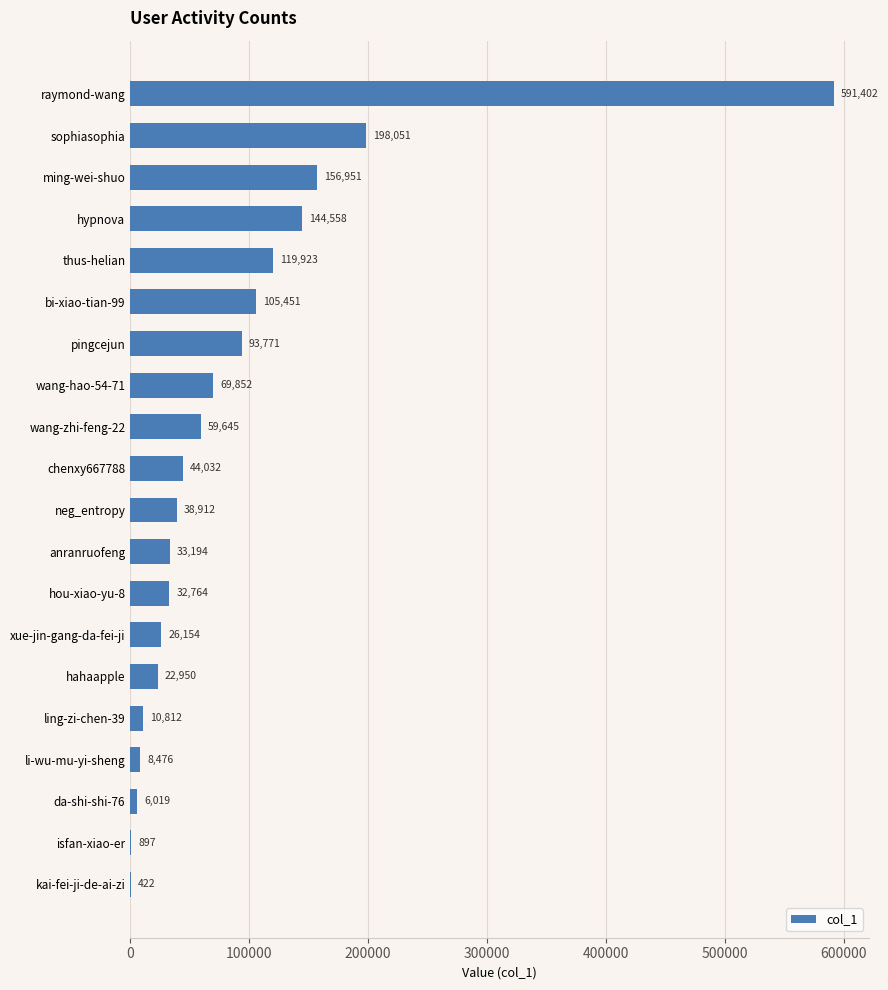

Reading bottom to top, what are all the values shown in this chart?

kai-fei-ji-de-ai-zi=422	isfan-xiao-er=897	da-shi-shi-76=6019	li-wu-mu-yi-sheng=8476	ling-zi-chen-39=10812	hahaapple=22950	xue-jin-gang-da-fei-ji=26154	hou-xiao-yu-8=32764	anranruofeng=33194	neg_entropy=38912	chenxy667788=44032	wang-zhi-feng-22=59645	wang-hao-54-71=69852	pingcejun=93771	bi-xiao-tian-99=105451	thus-helian=119923	hypnova=144558	ming-wei-shuo=156951	sophiasophia=198051	raymond-wang=591402